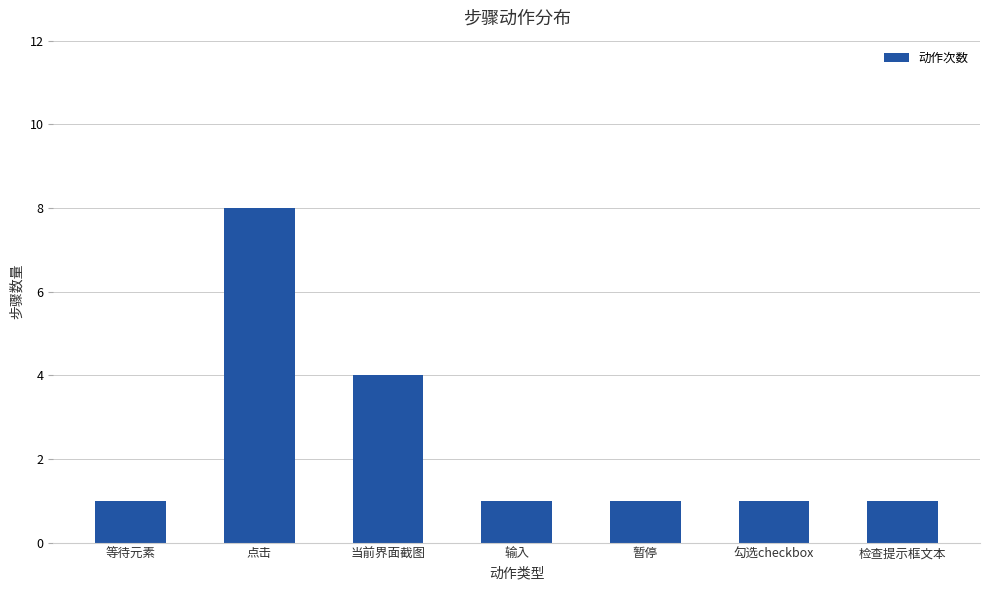

Reading right to left, what are all the values shown in this chart?

1	1	1	1	4	8	1